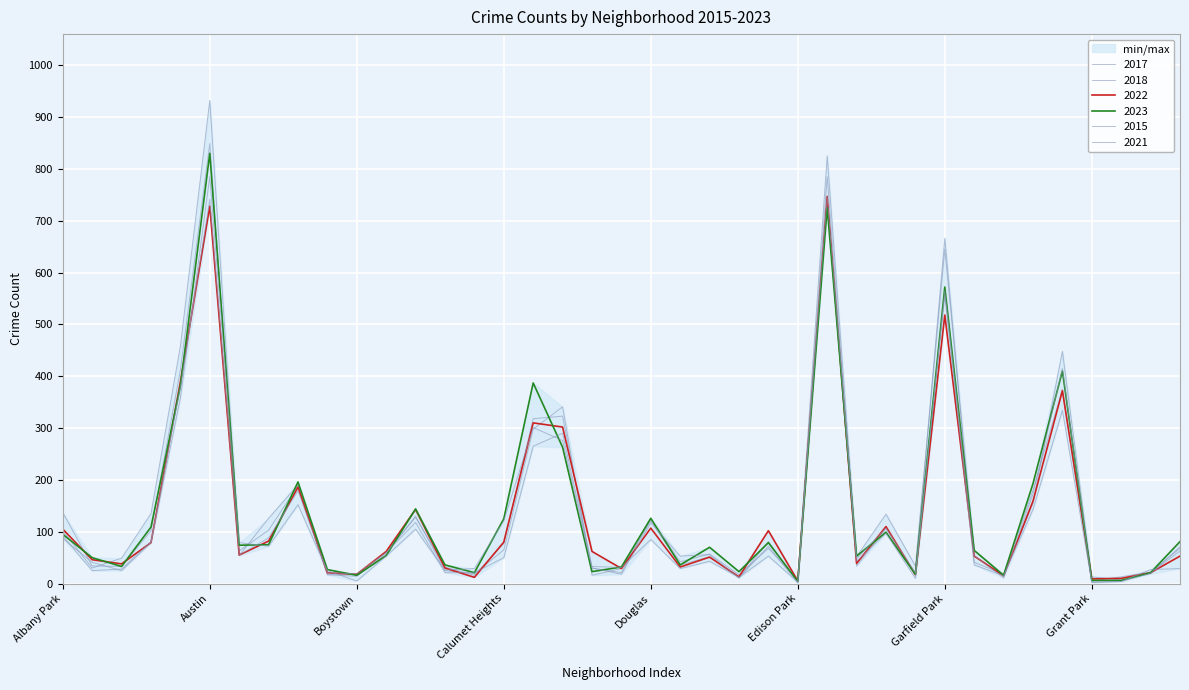

Which series changed the most between Auburn Gresham and Garfield Park?

2018